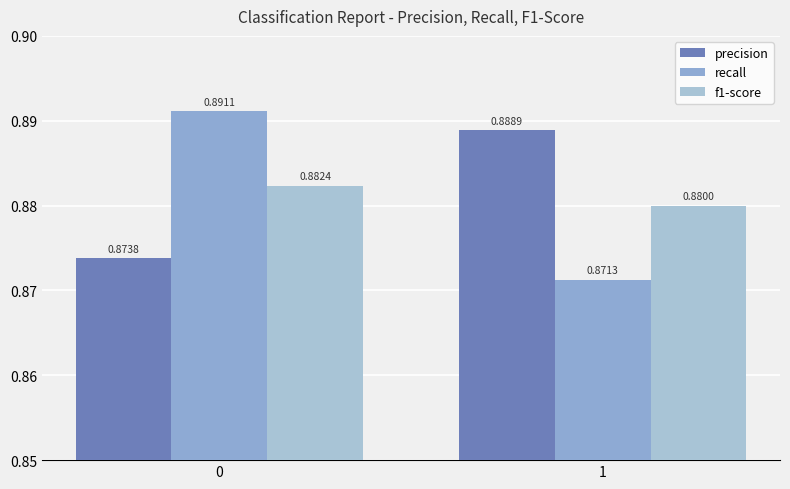

What is the approximate value of f1-score at 1?

0.9